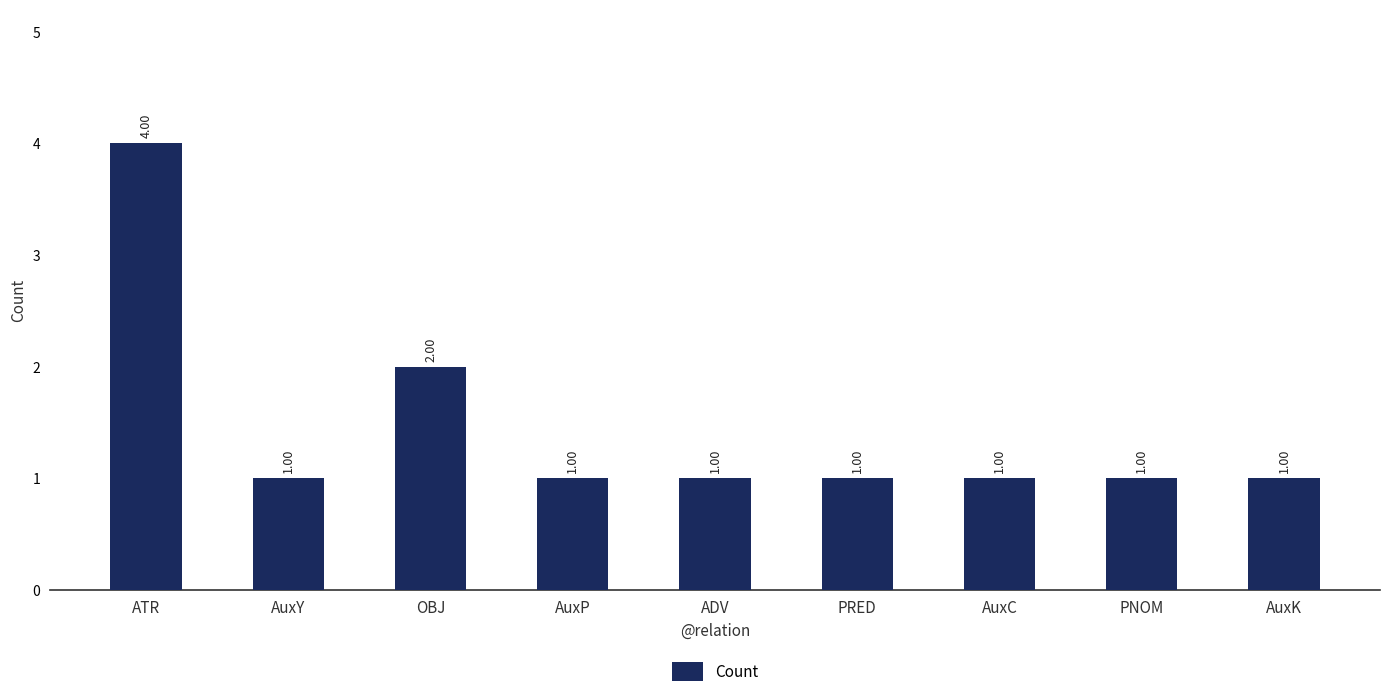

What is the sum of all values?

13